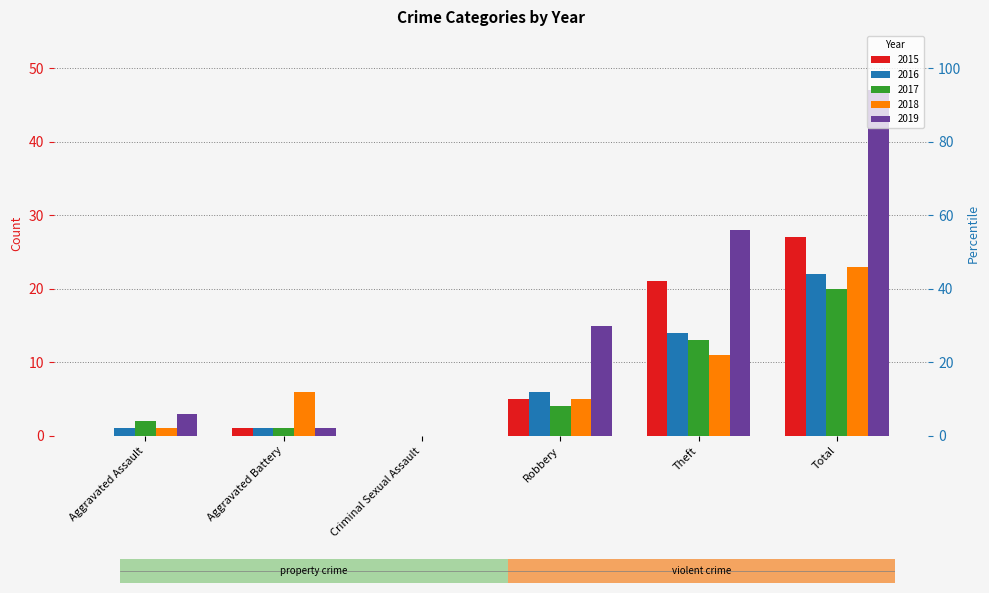

What is the difference between the second highest and second lowest values in the 2015 series?

21